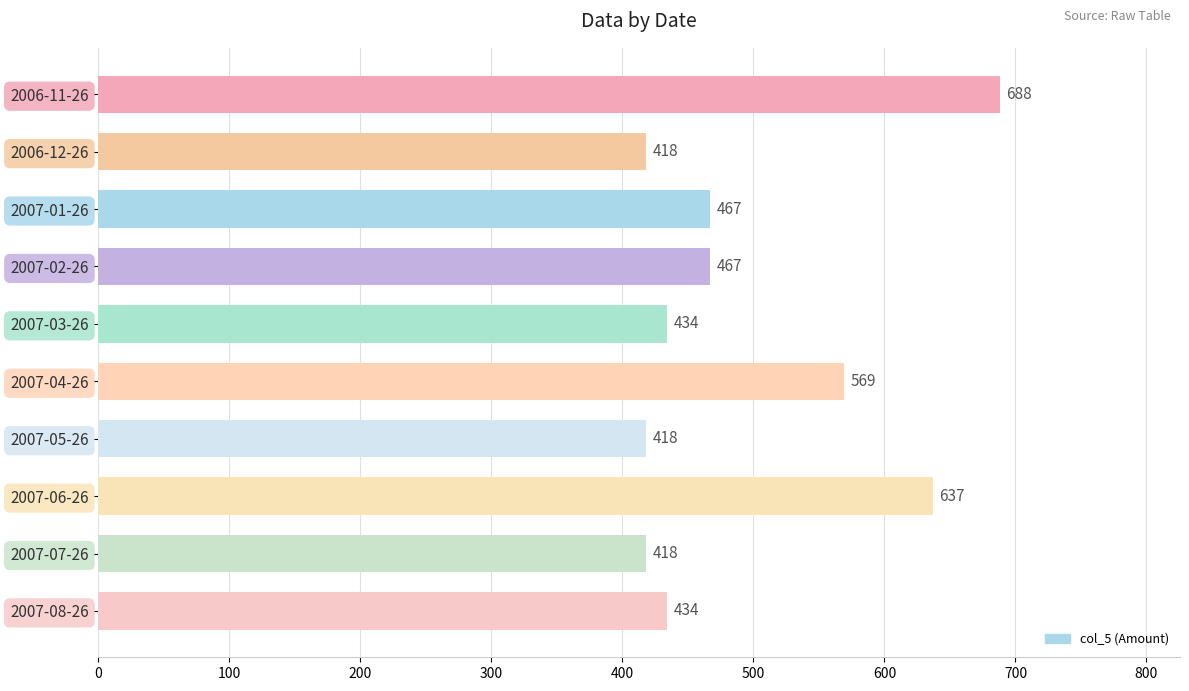

Are the bars grouped side by side (vs. stacked)?

No